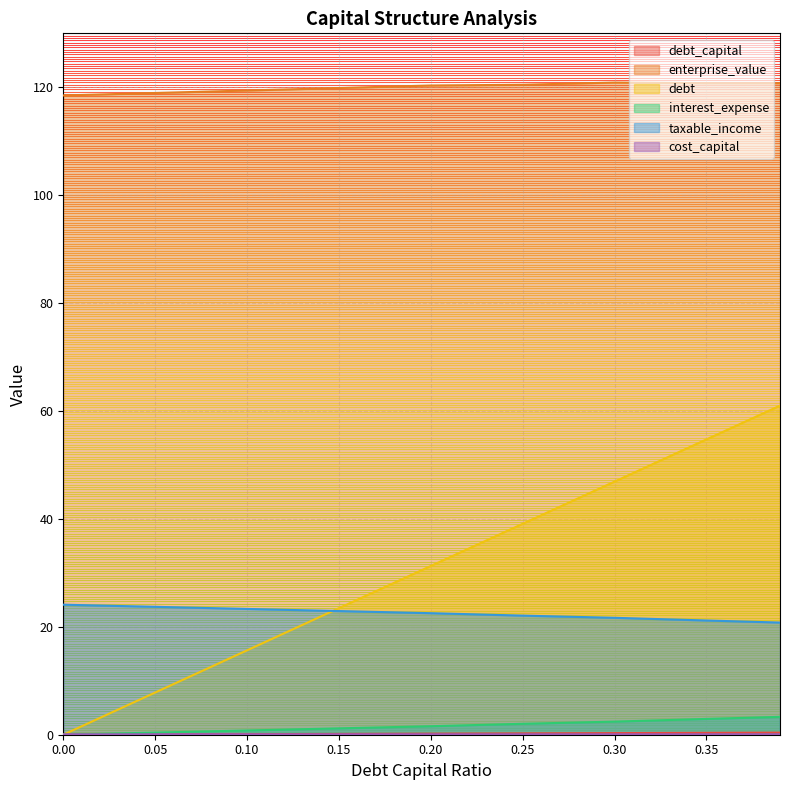

At which category is the sum across all series the highest?

0.39